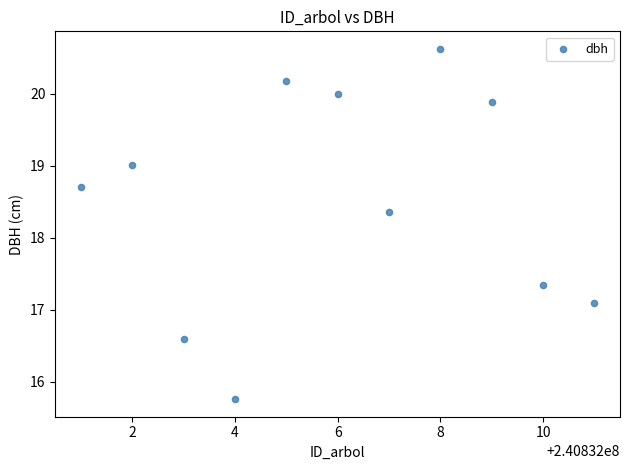

What Y value in the scatter plot is closest to 18?

18.4